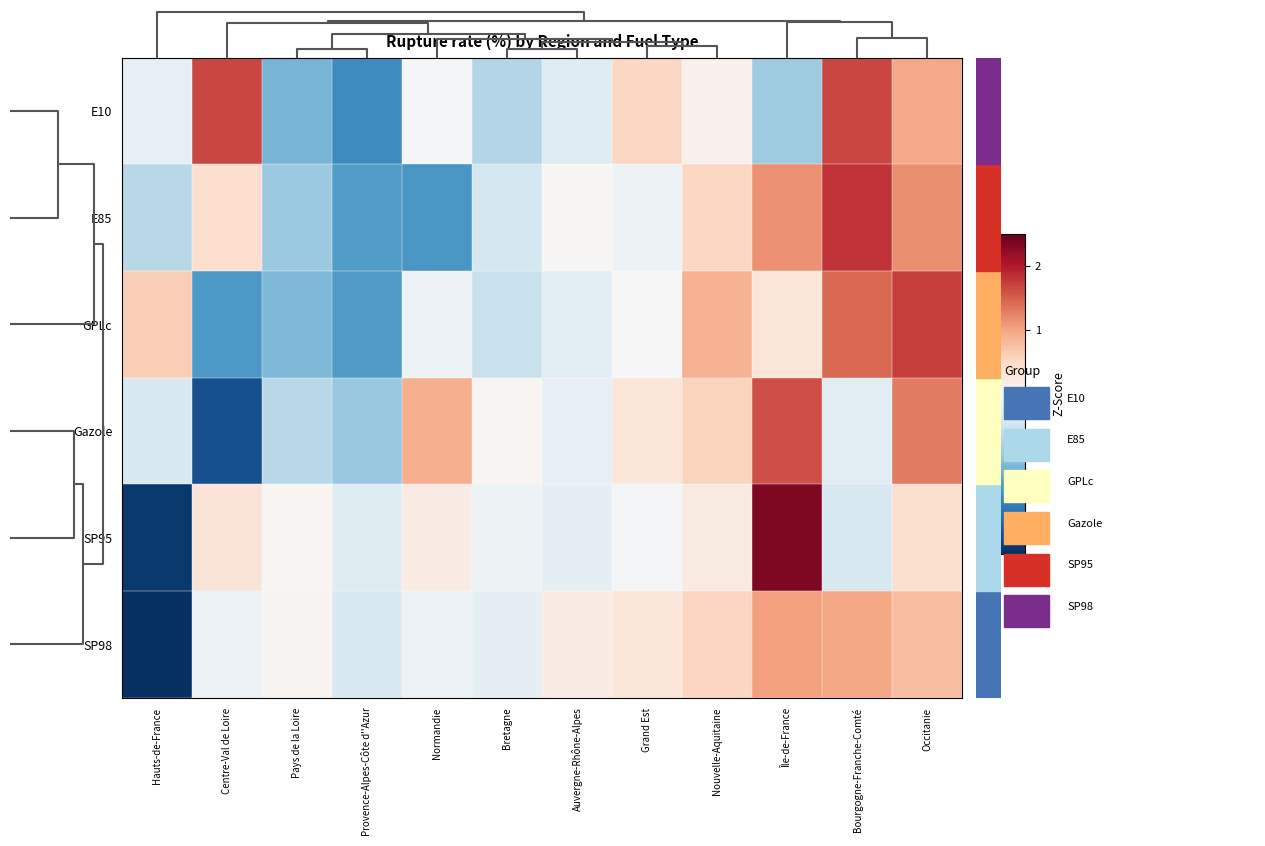

Rank the series at Nouvelle-Aquitaine from highest to lowest value.

GPLc, Gazole, SP98, E85, SP95, E10